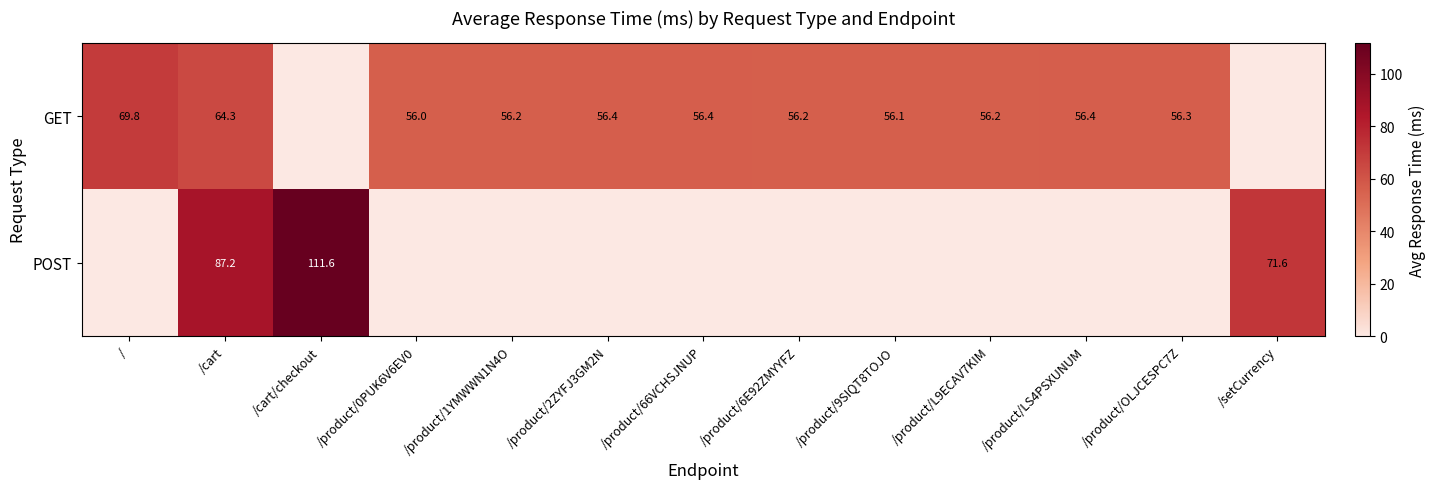

How many distinct data groups are displayed?

2